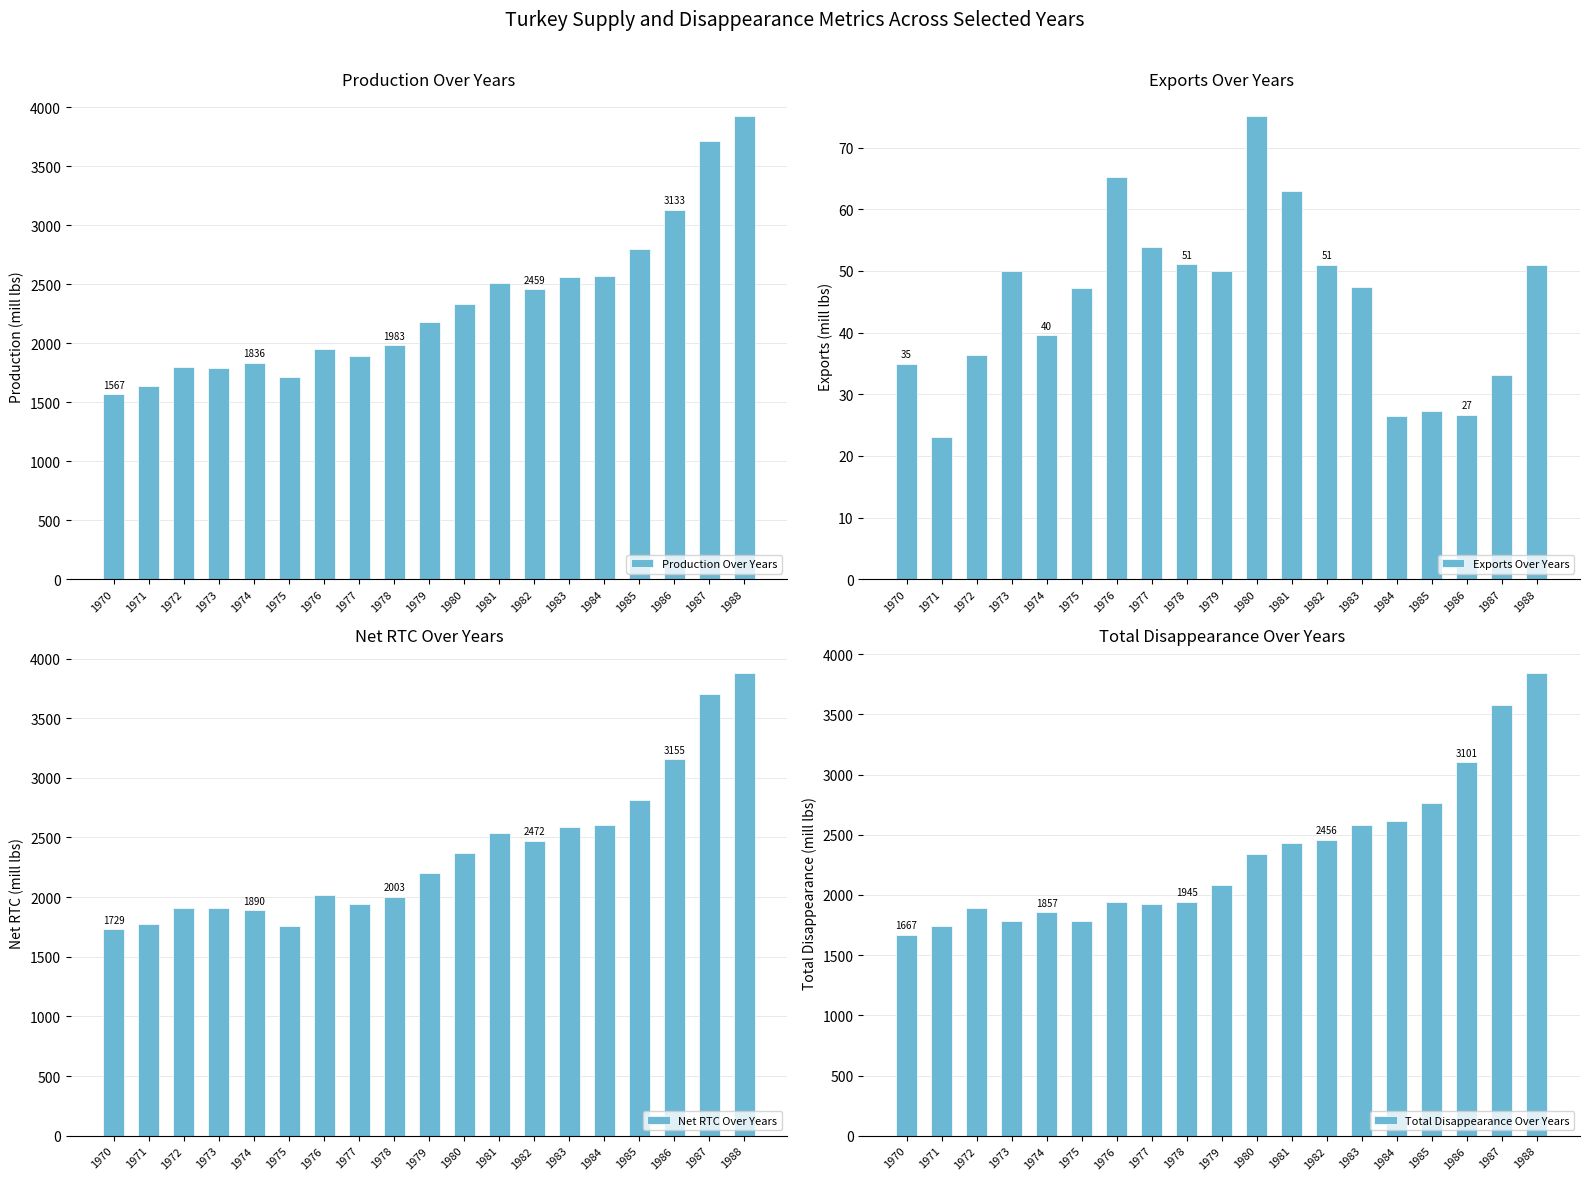

What is the value of the Production Over Years bar at the 7th from the left?

1950.1